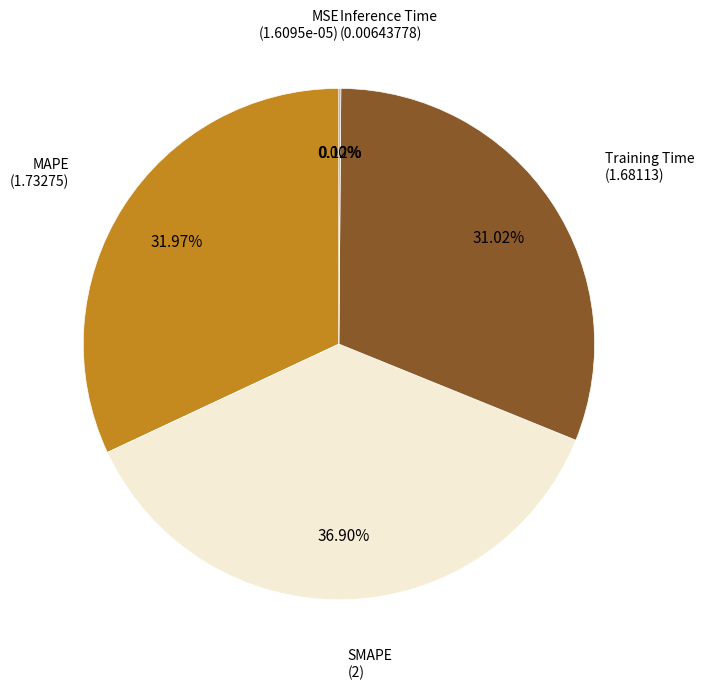

Does any single category account for the majority?

No